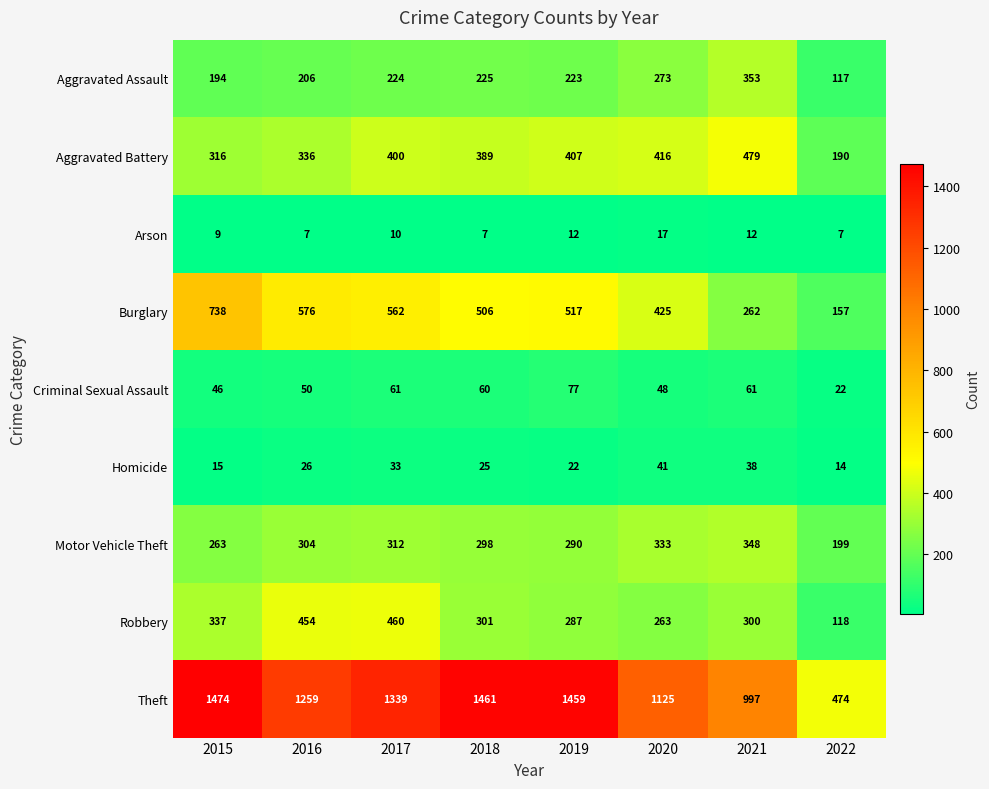

Which label corresponds to the largest value in the chart?

2015